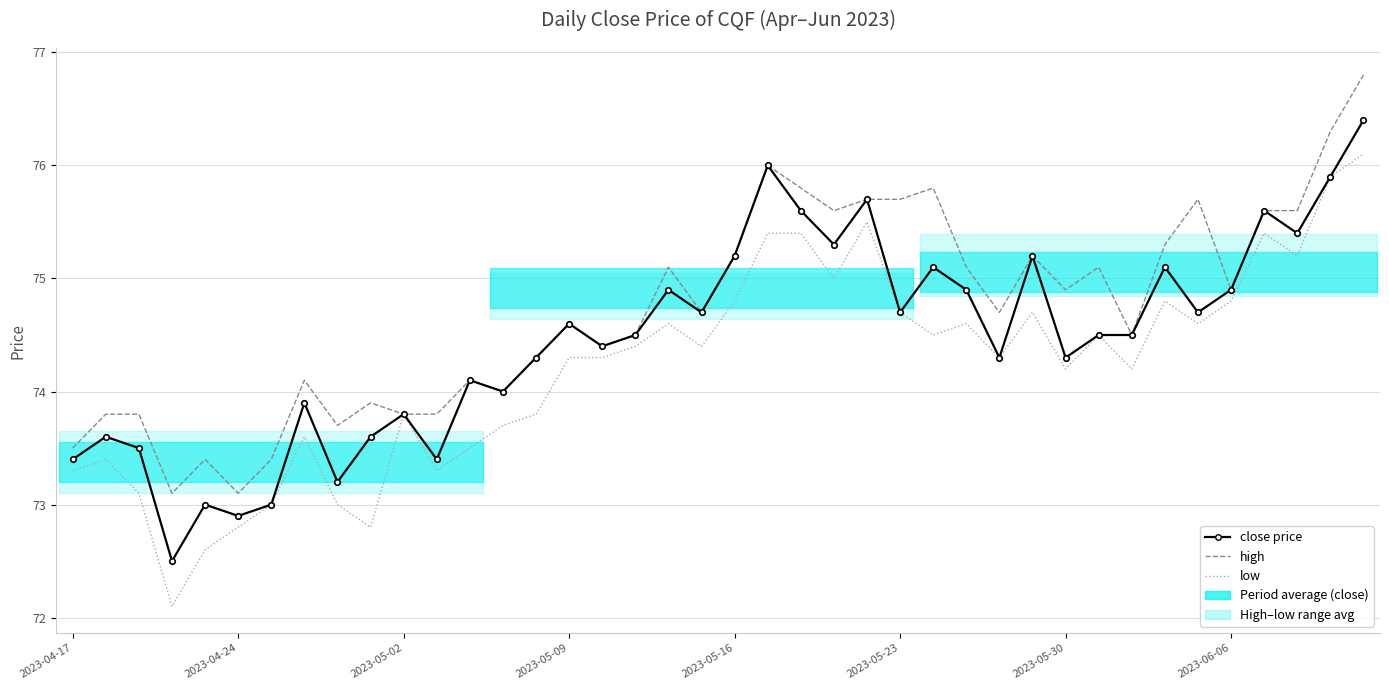

What is the difference between the second highest and minimum values in the close price series?

3.5